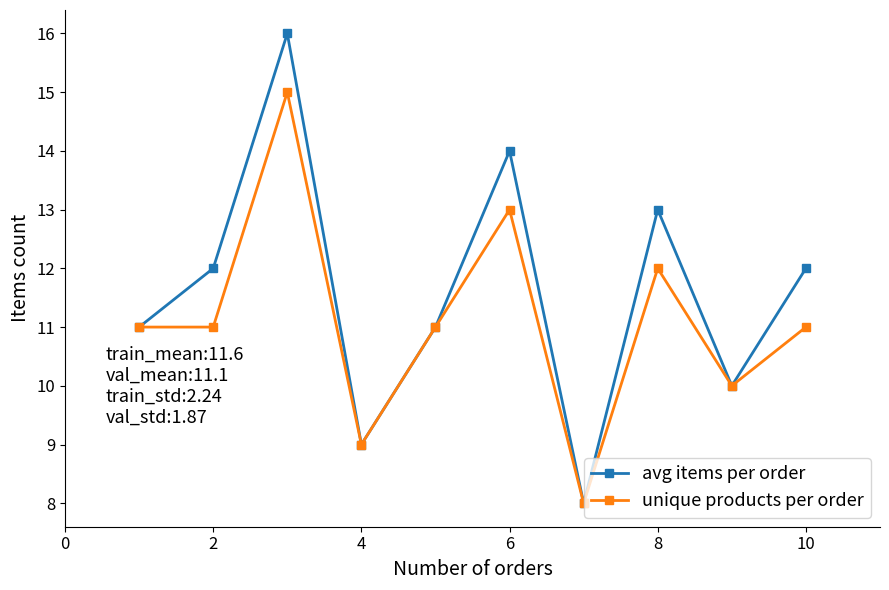

Rank the series by their average value, from highest to lowest.

avg items per order, unique products per order